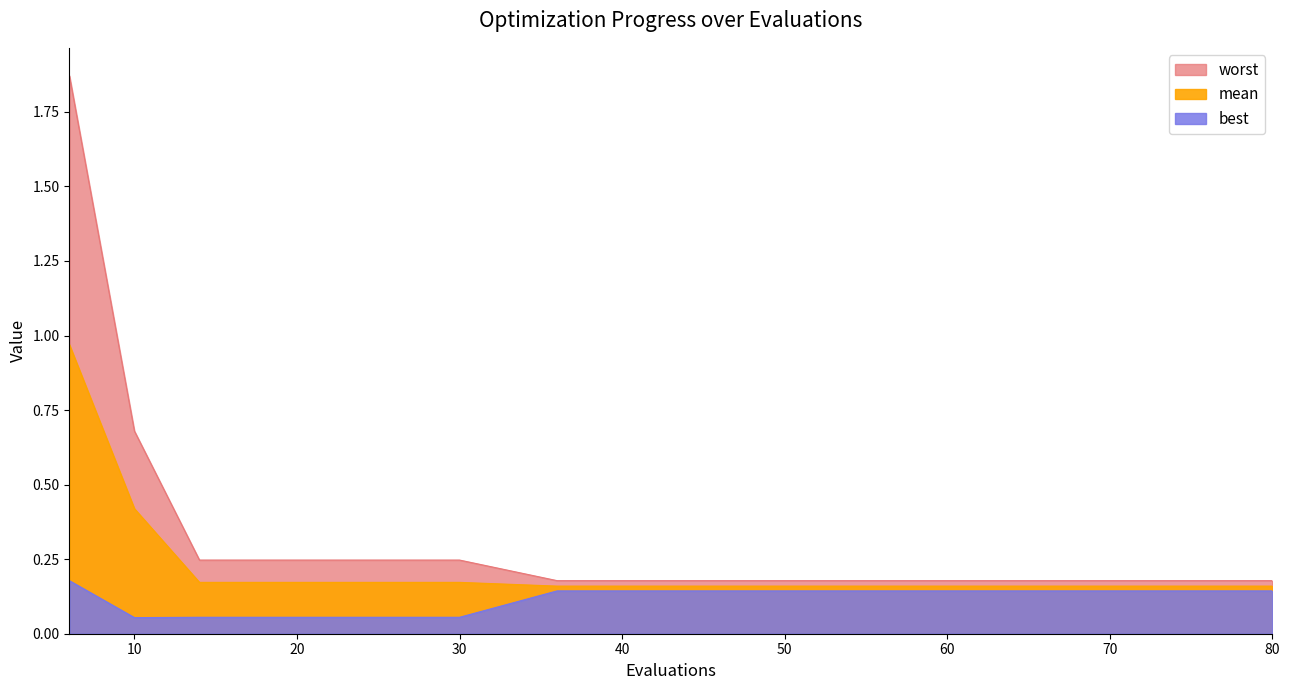

Rank the series by their average value, from highest to lowest.

worst, mean, best